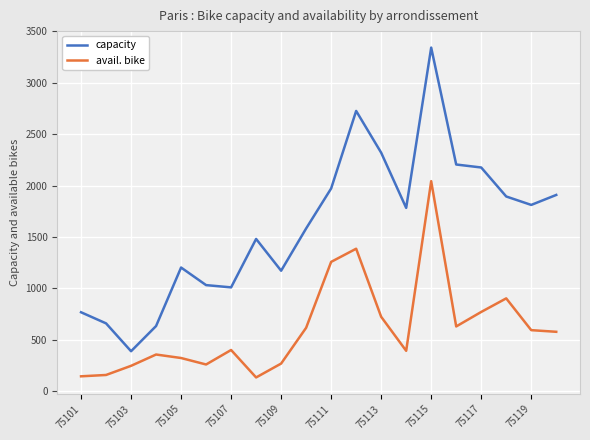

What is the maximum value for avail. bike?

2043